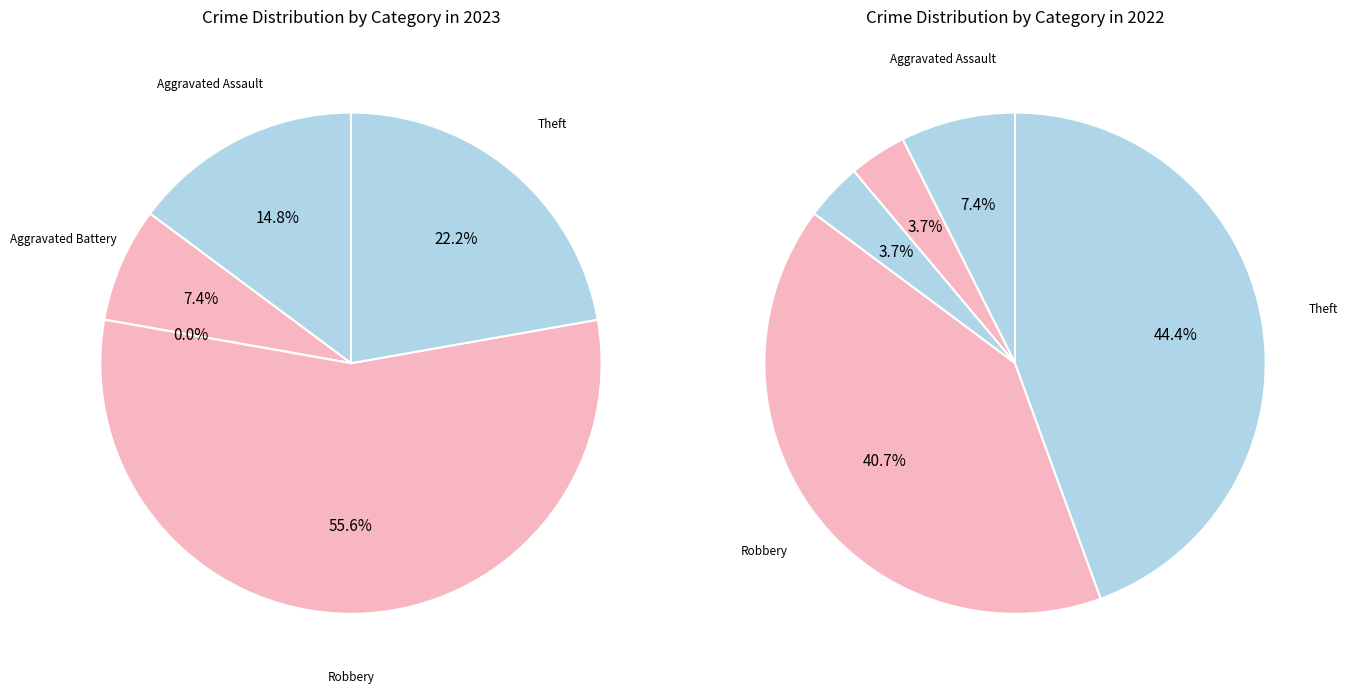

Between 4 and 2, which is larger?

4